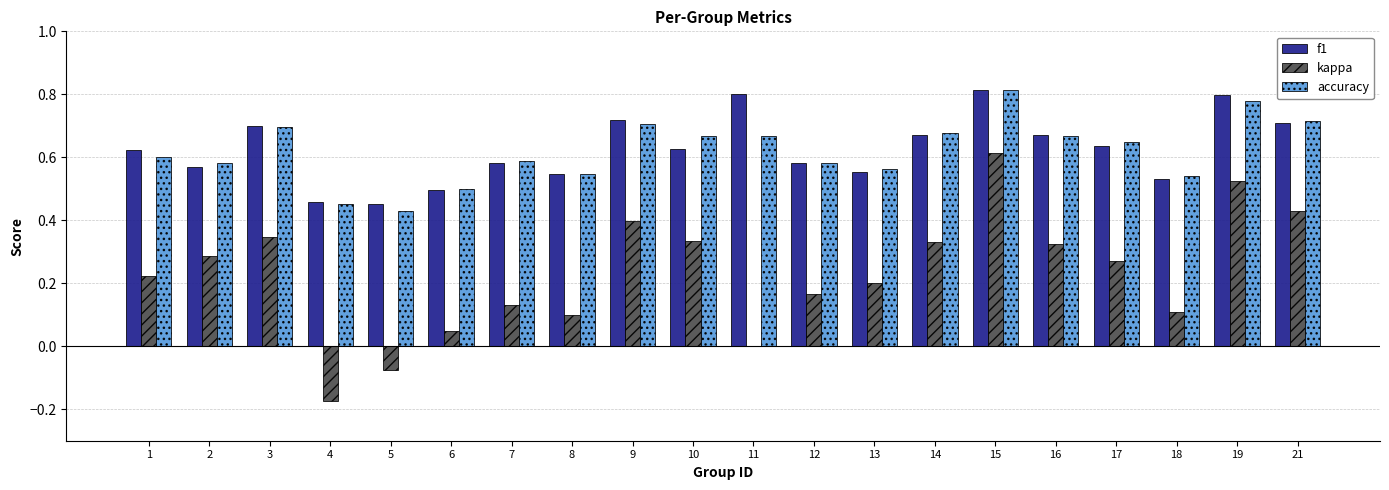

Is it true that accuracy equals 1.0 at 3?

False